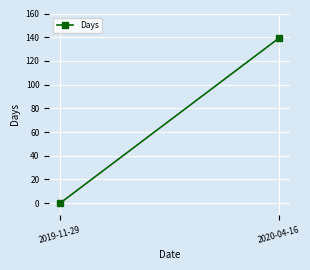

Reading left to right, what are all the values shown in this chart?

0	139